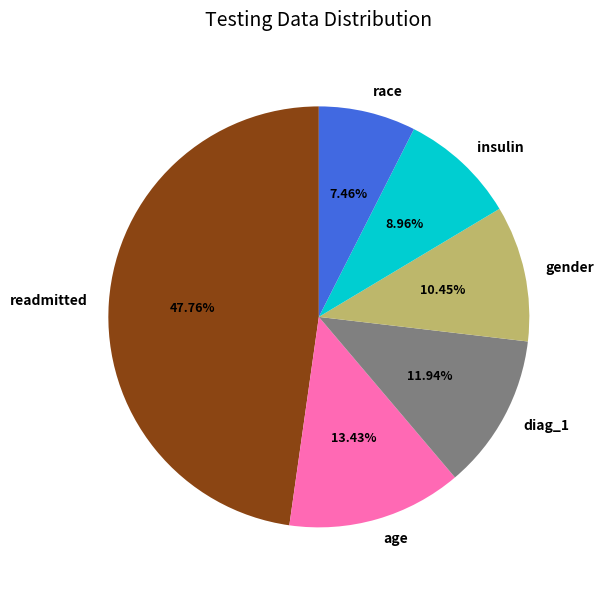

How many slices are in this pie chart?

6